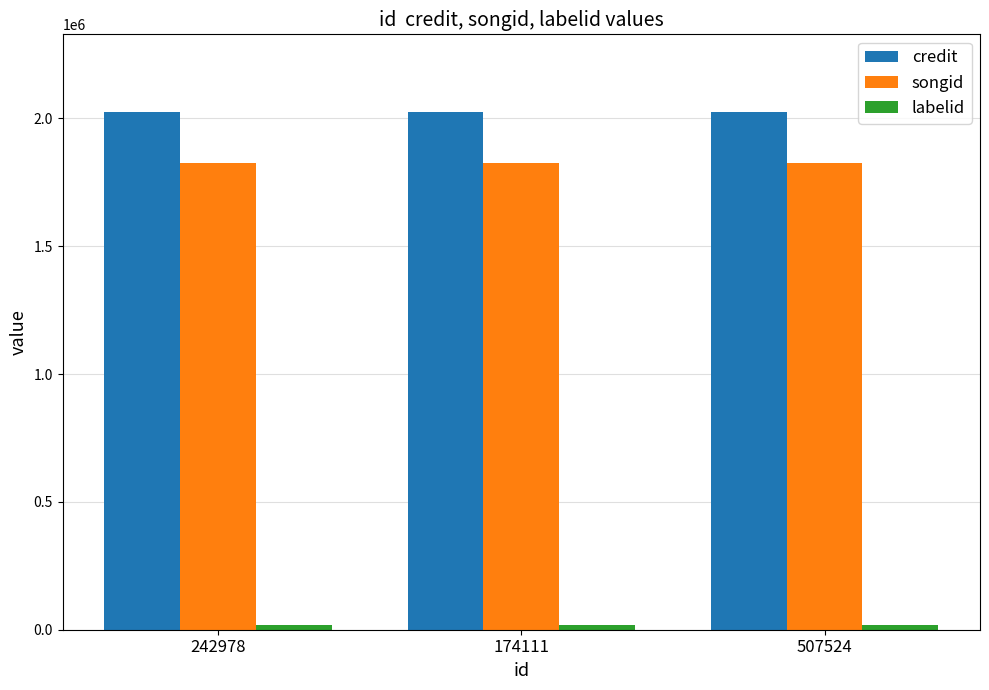

True or false: songid has a value of 1825448 at 174111.

True